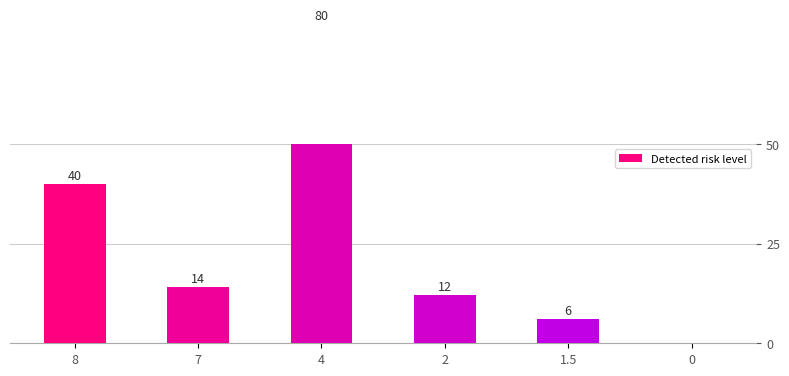

How many data points does each series have?

6